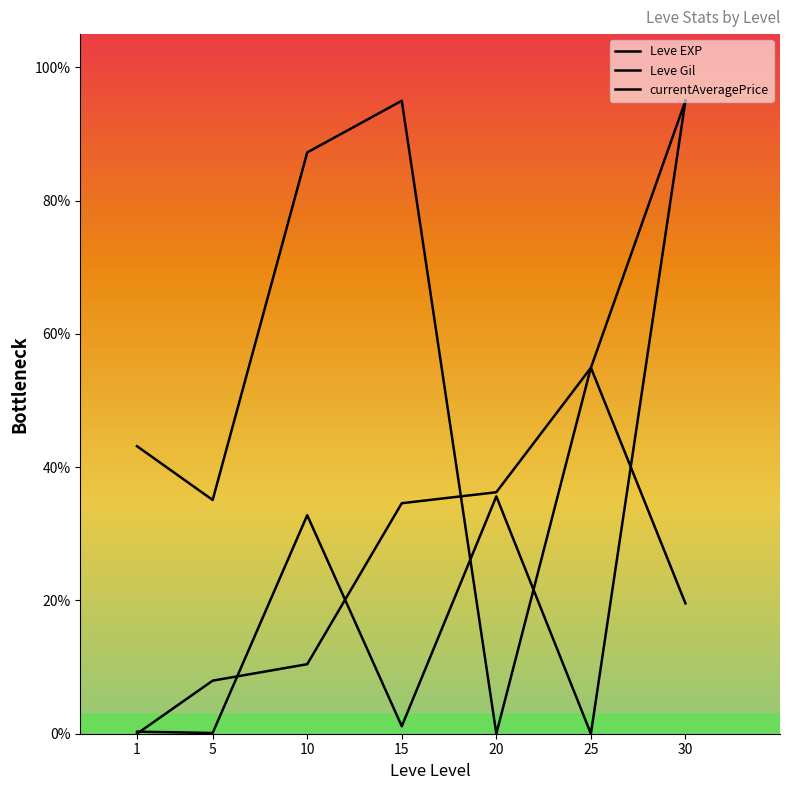

Is this an area chart (filled region under the line)?

No